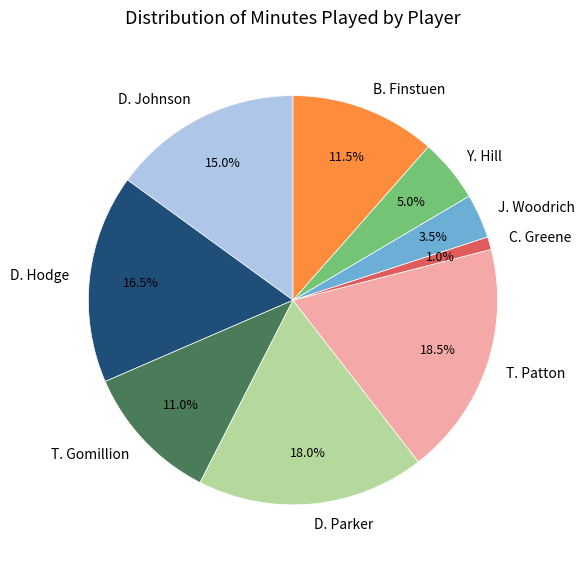

Which slice is the smallest?

C. Greene